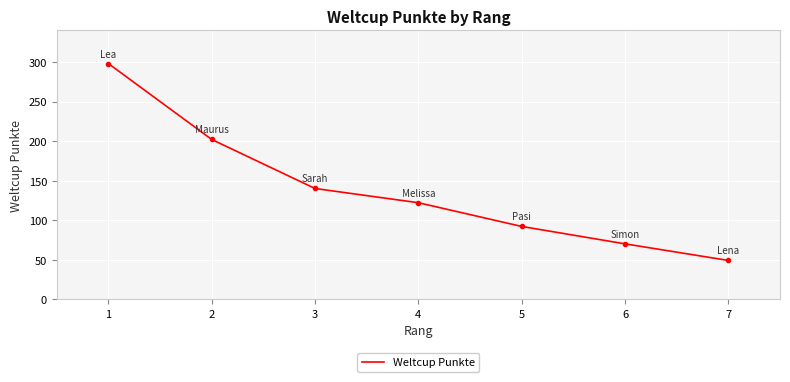

What is the ratio of the value at 4 to the value at 2?

0.6